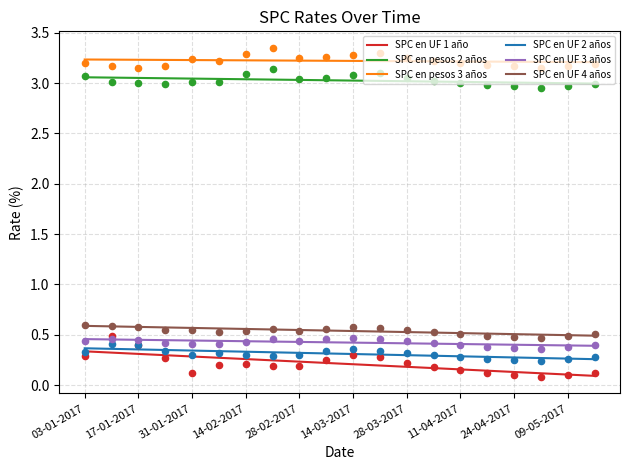

What is the minimum value for SPC en pesos 3 años?

3.2